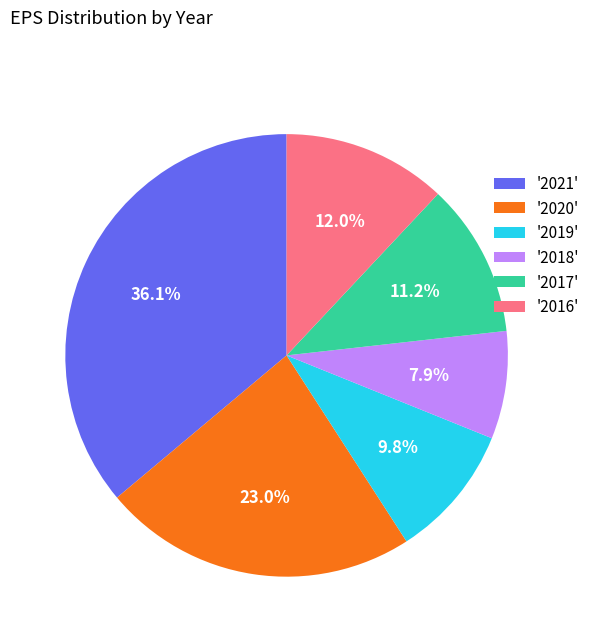

Is there a majority slice in this chart?

No